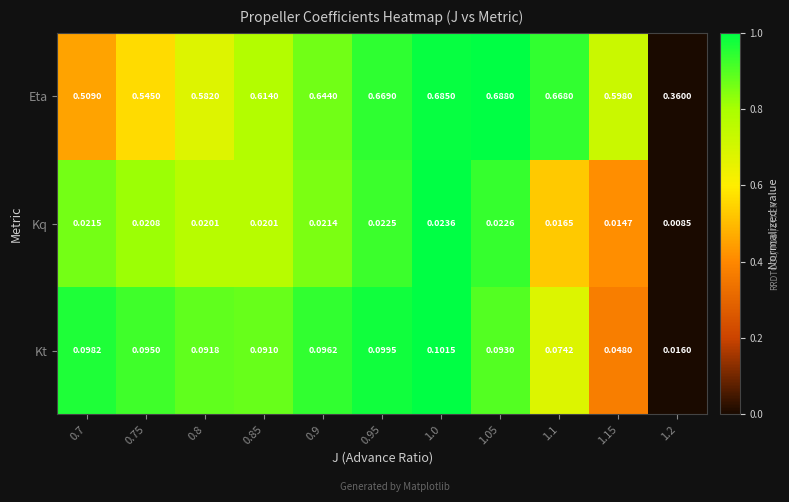

Count the number of categories in the chart.

11